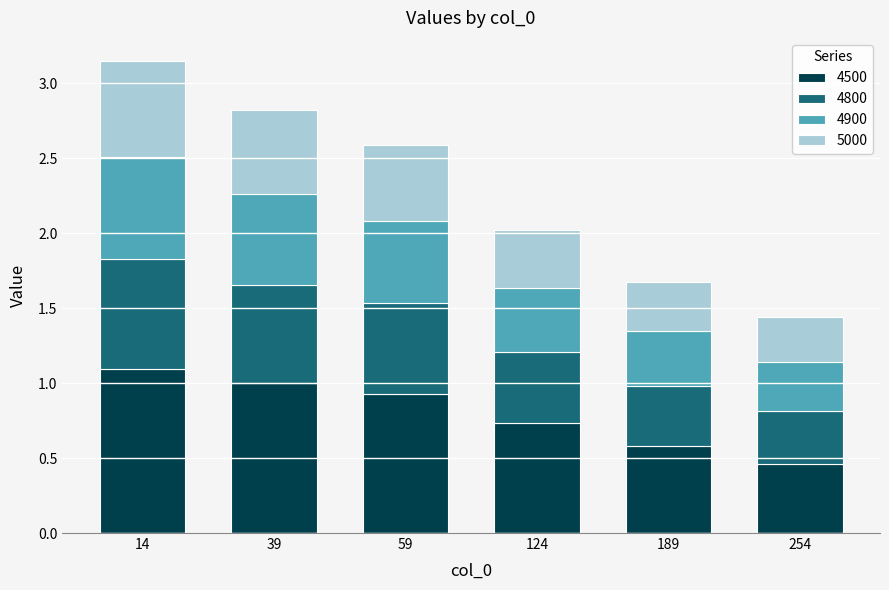

What is the sum of all 4500 values?

4.8